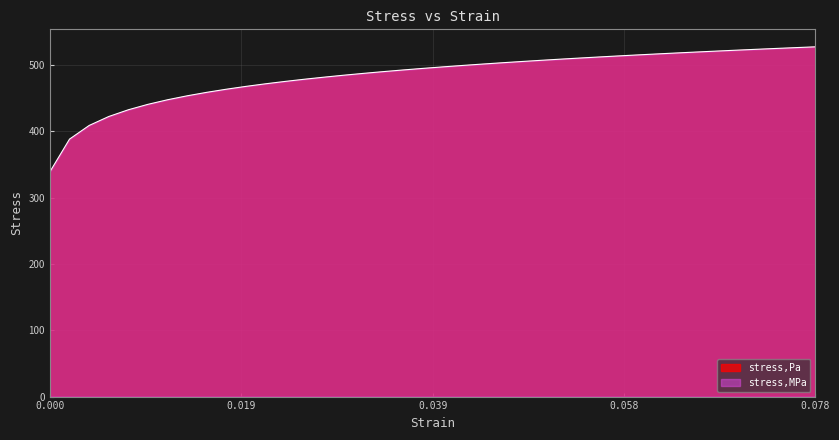

What is the value of the 32nd point from the left?

516.7